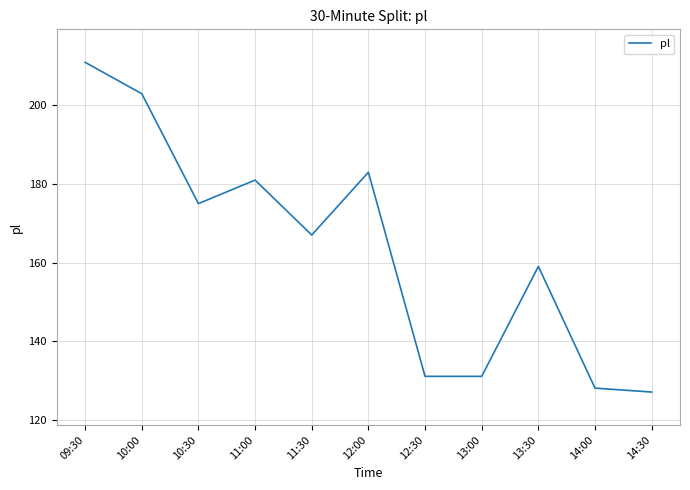

Does the chart display data point markers on the line(s)?

No